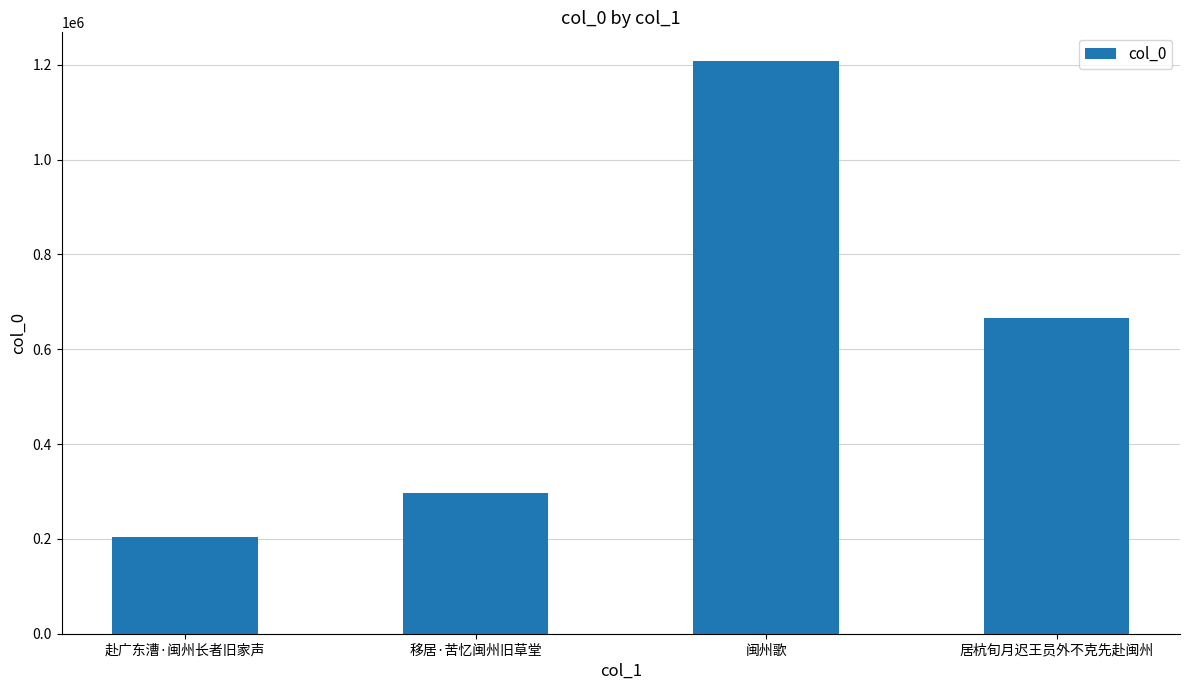

List the labels in order of value, largest first.

闽州歌, 居杭旬月迟王员外不克先赴闽州, 移居·苦忆闽州旧草堂, 赴广东漕·闽州长者旧家声